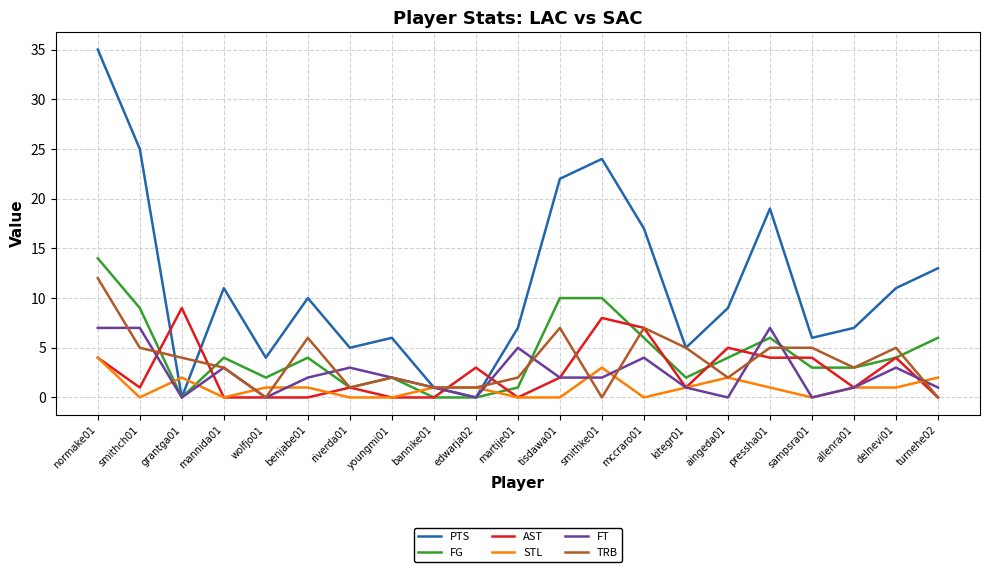

At smithch01, list the series in order from largest to smallest.

PTS, FG, FT, TRB, AST, STL